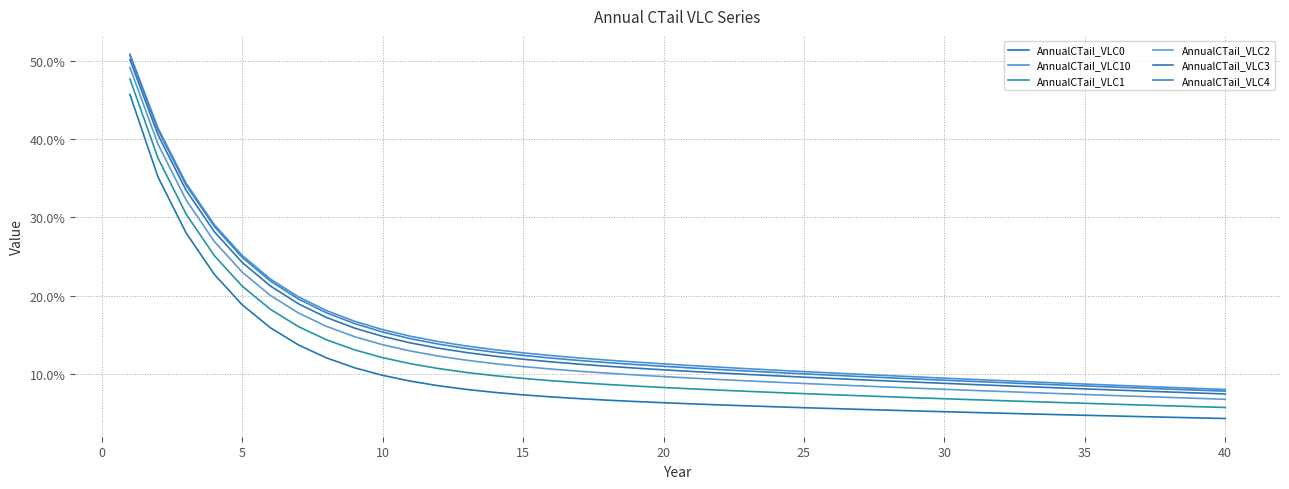

True or false: AnnualCTail_VLC1 and AnnualCTail_VLC10 intersect in this chart.

False